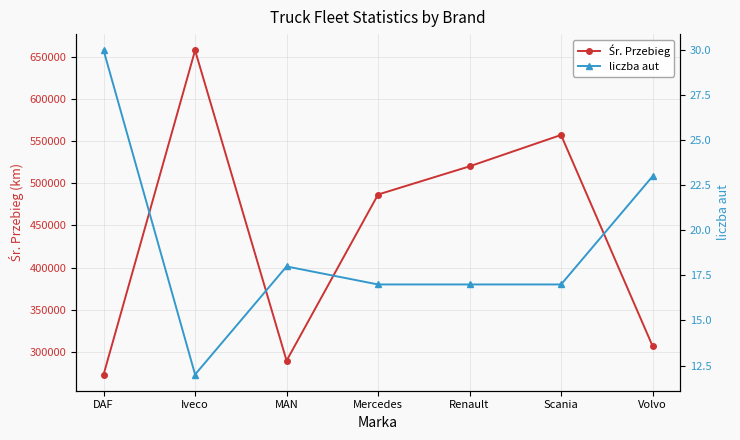

List the labels in order of Śr. Przebieg value, smallest first.

DAF, MAN, Volvo, Mercedes, Renault, Scania, Iveco